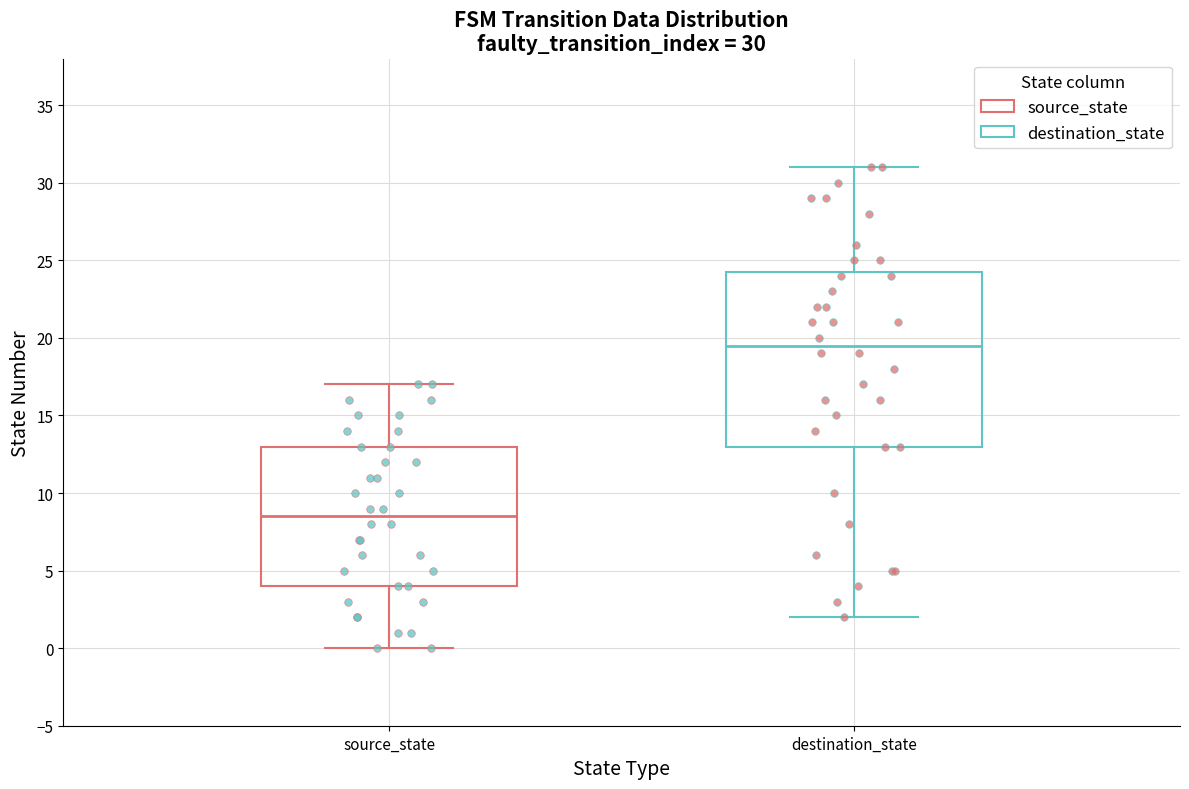

Which box has the highest median line?

destination_state